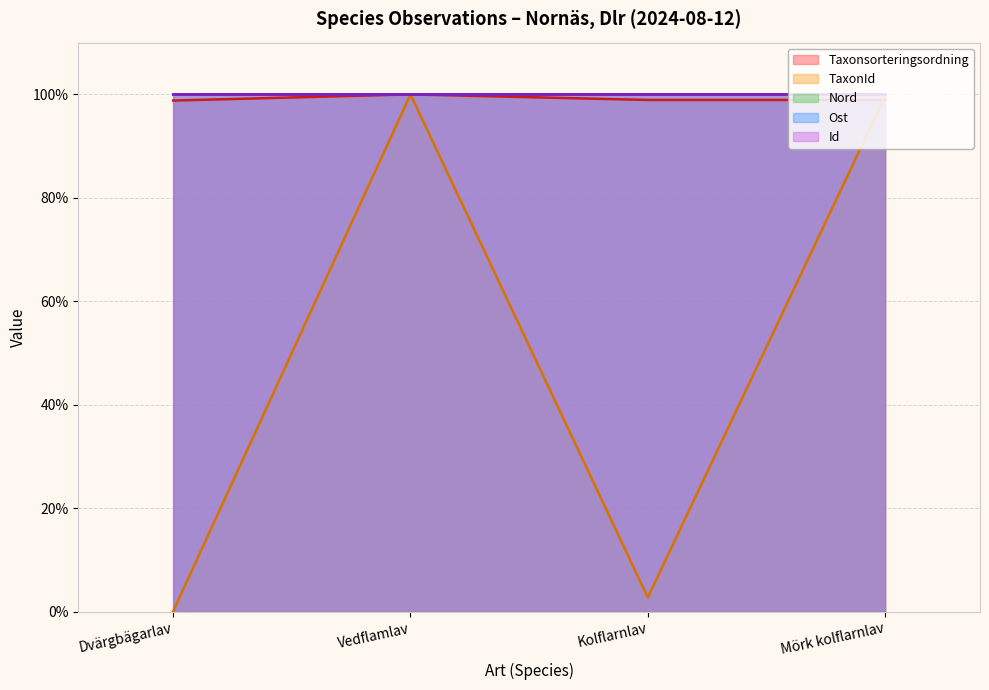

What is the label of the 3rd point from the left?

Kolflarnlav